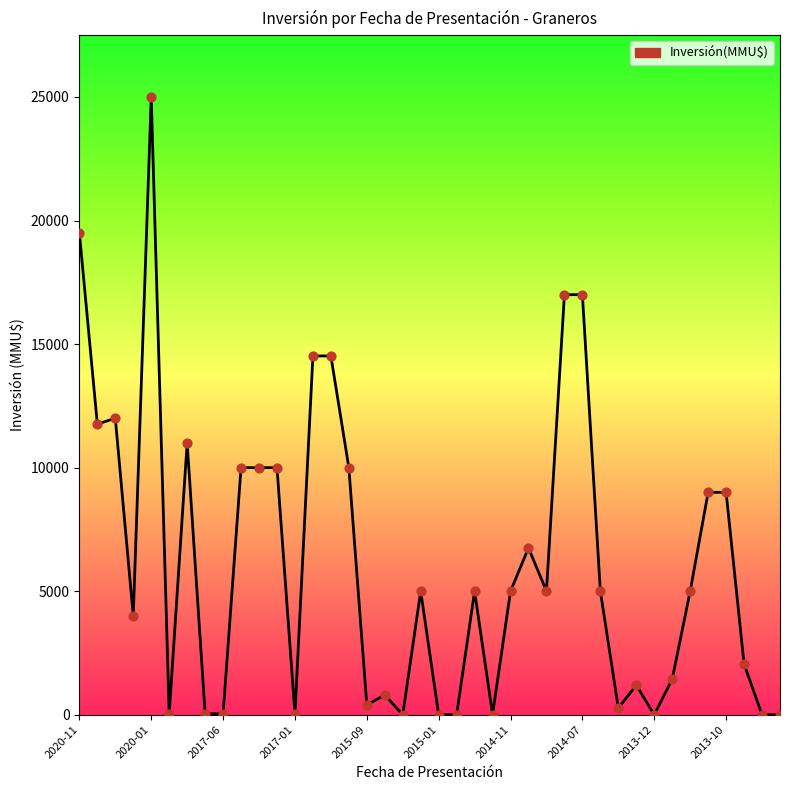

What is the difference between the maximum and minimum values?

25000